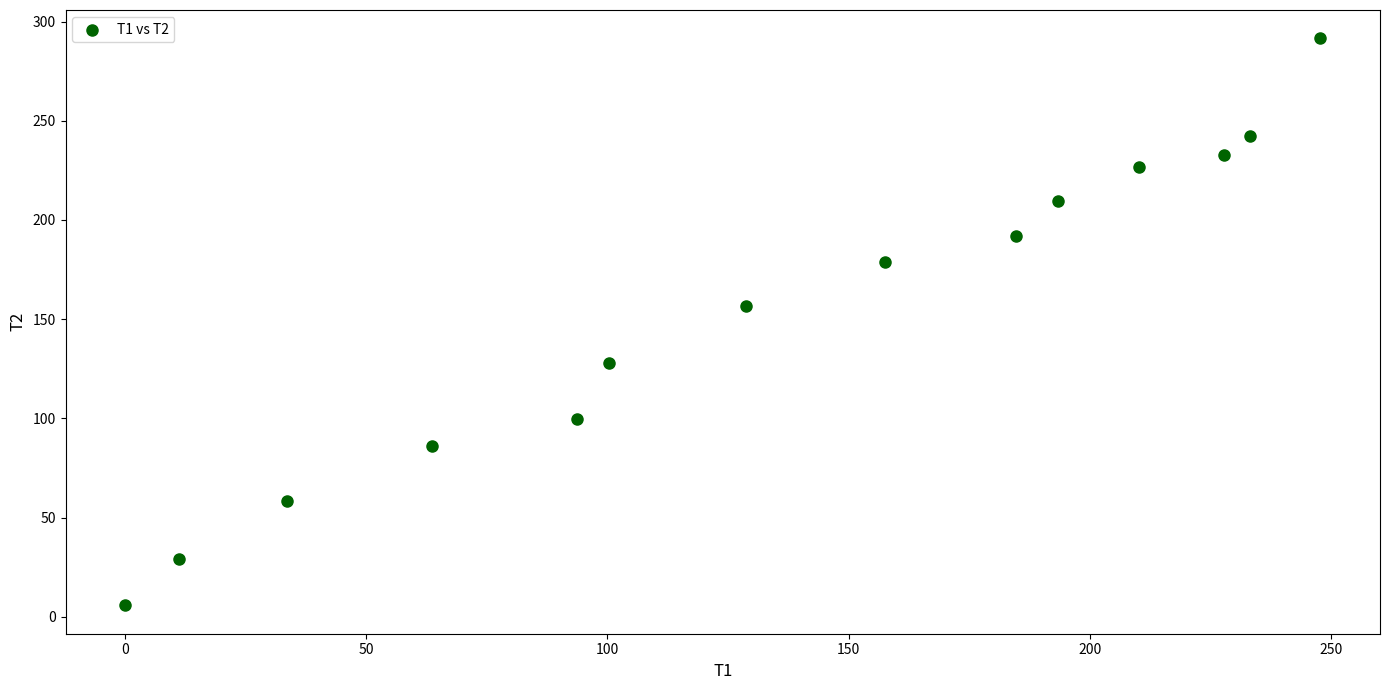

What Y value in the scatter plot is closest to 148?

156.8